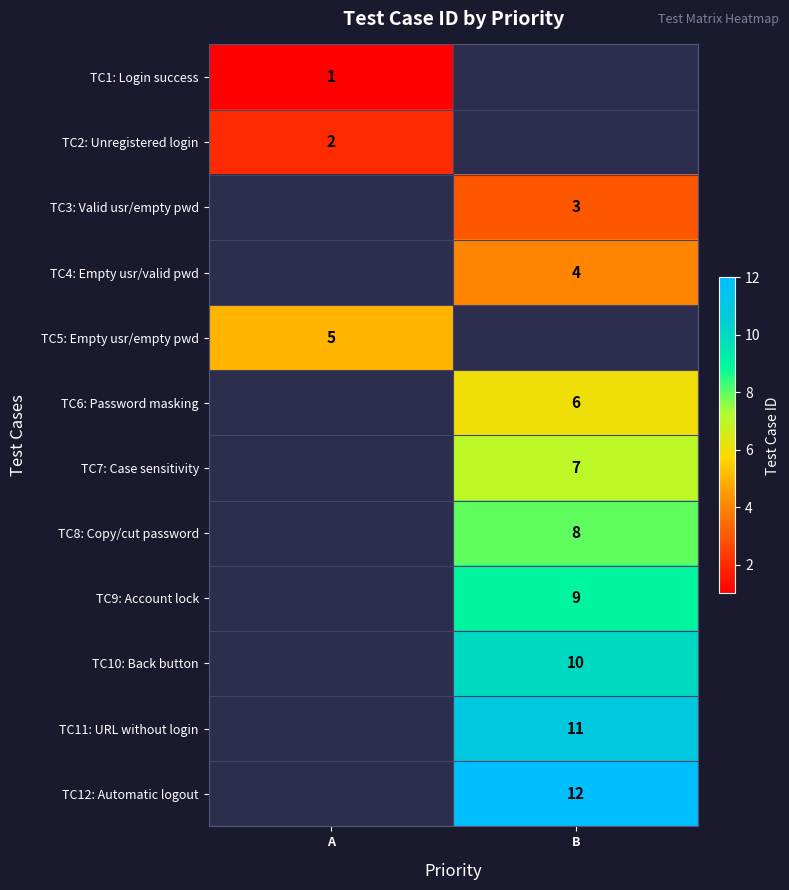

Is the value of TC8: Copy/cut password at B greater than the value of TC6: Password masking at B?

Yes